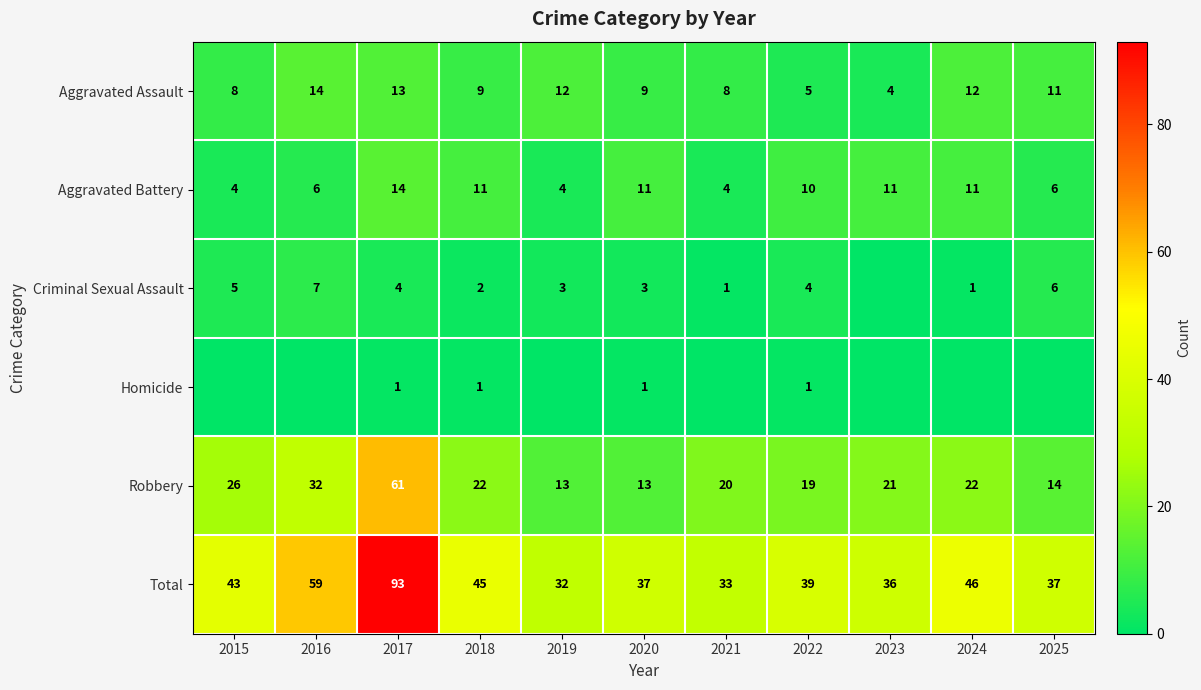

Is the value of Criminal Sexual Assault at 2022 greater than the value of Aggravated Assault at 2017?

No